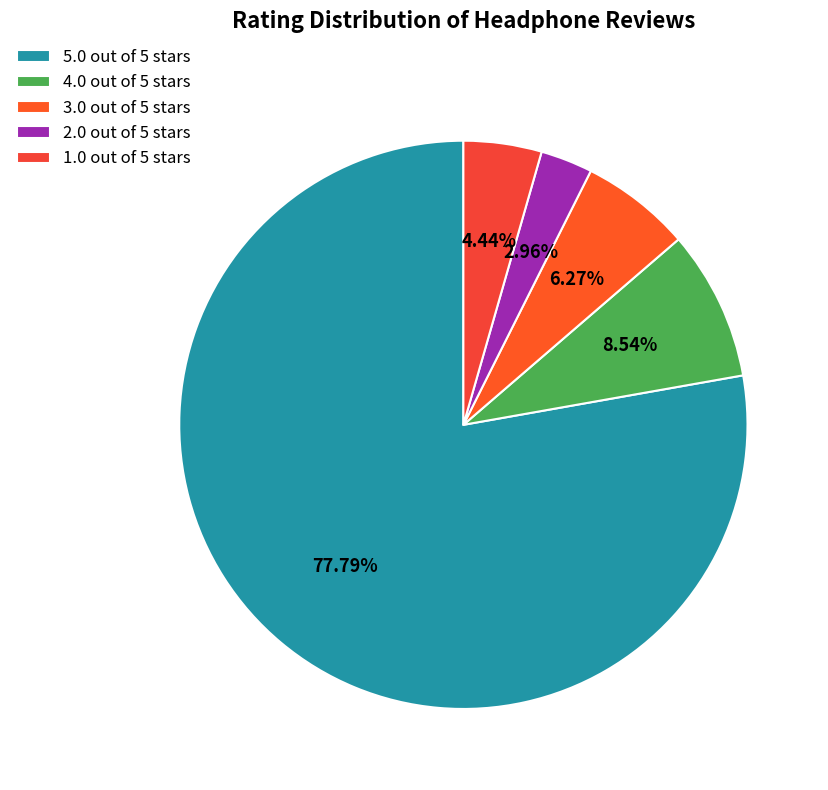

What is the ratio of the value at 2.0 out of 5 stars to the value at 3.0 out of 5 stars?

0.5